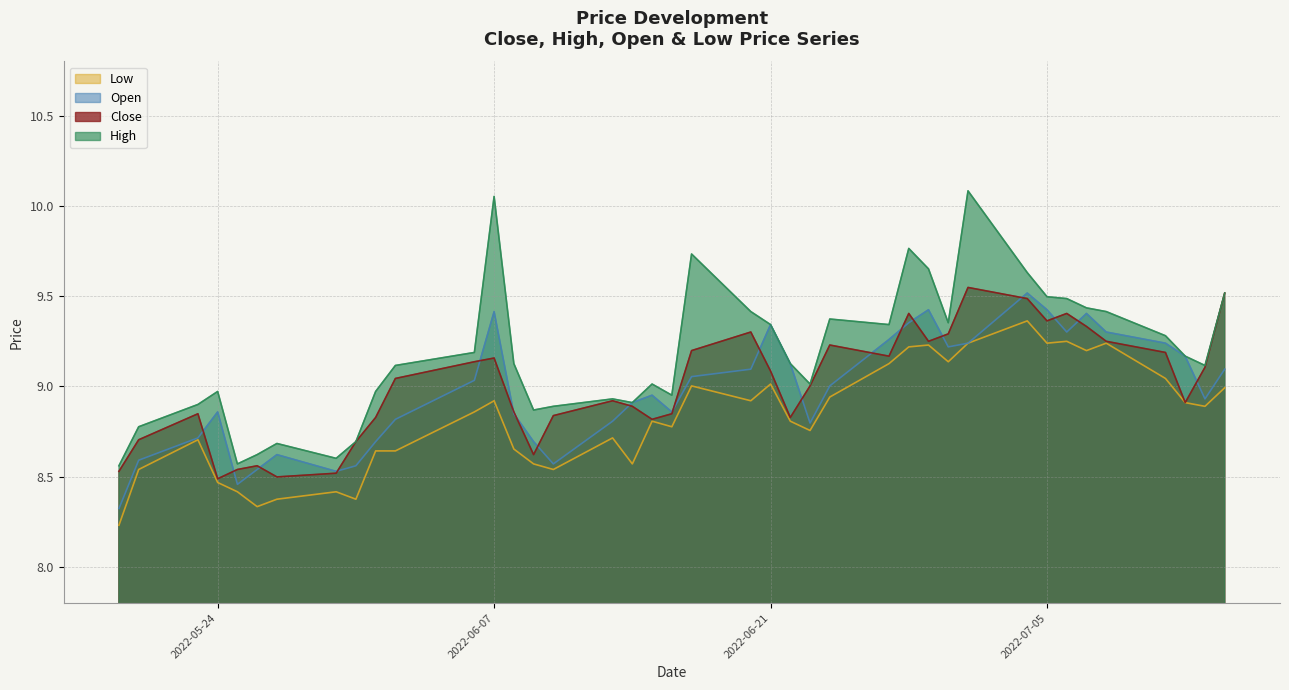

What is the value of the high point at the 23rd from the left?

9.3